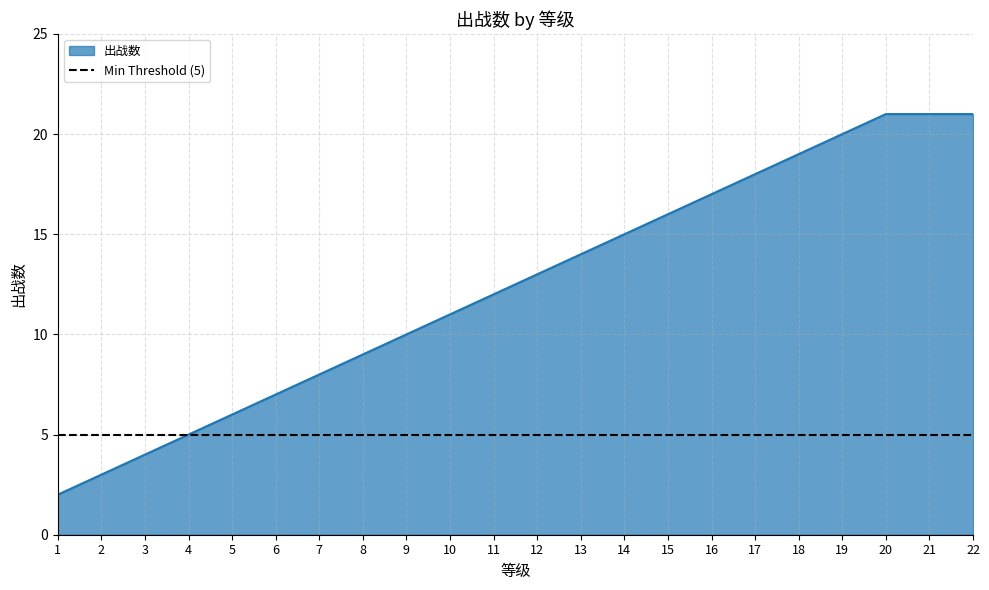

What is the maximum value shown in the chart?

21